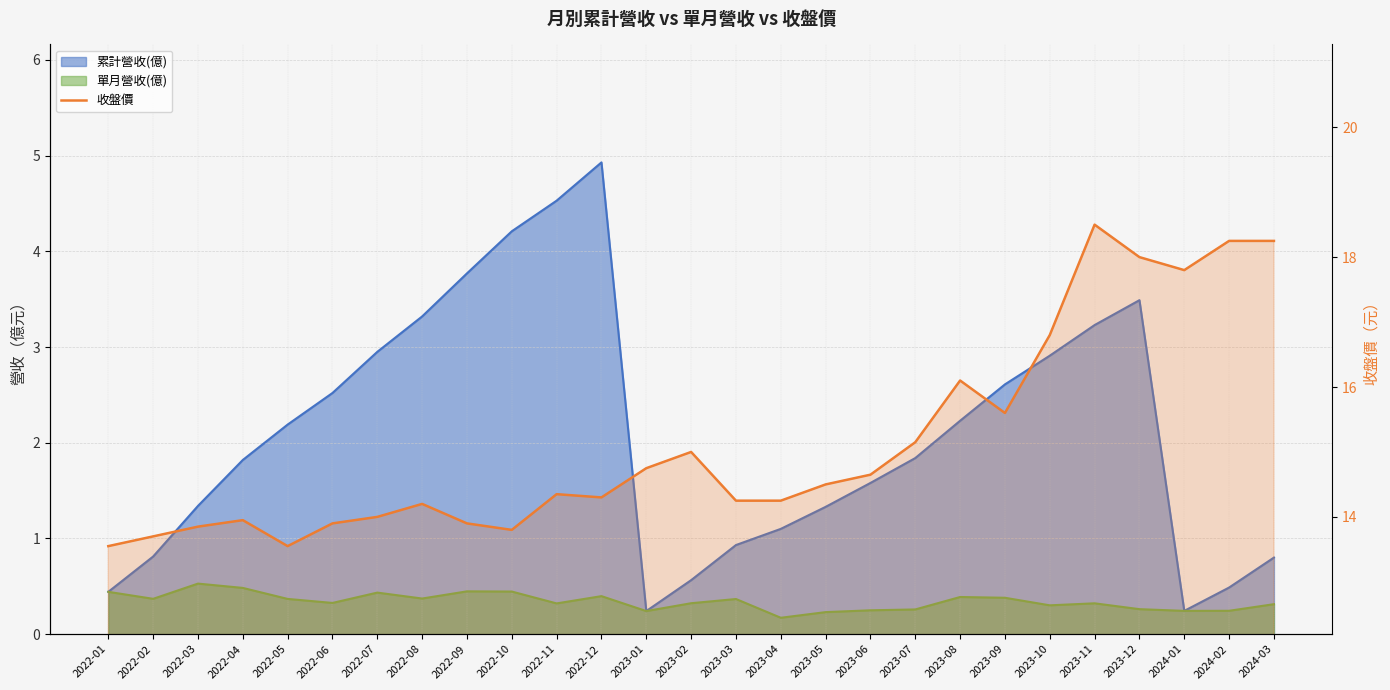

The chart shows a value of 16.1 at 2023-08. True or false?

True